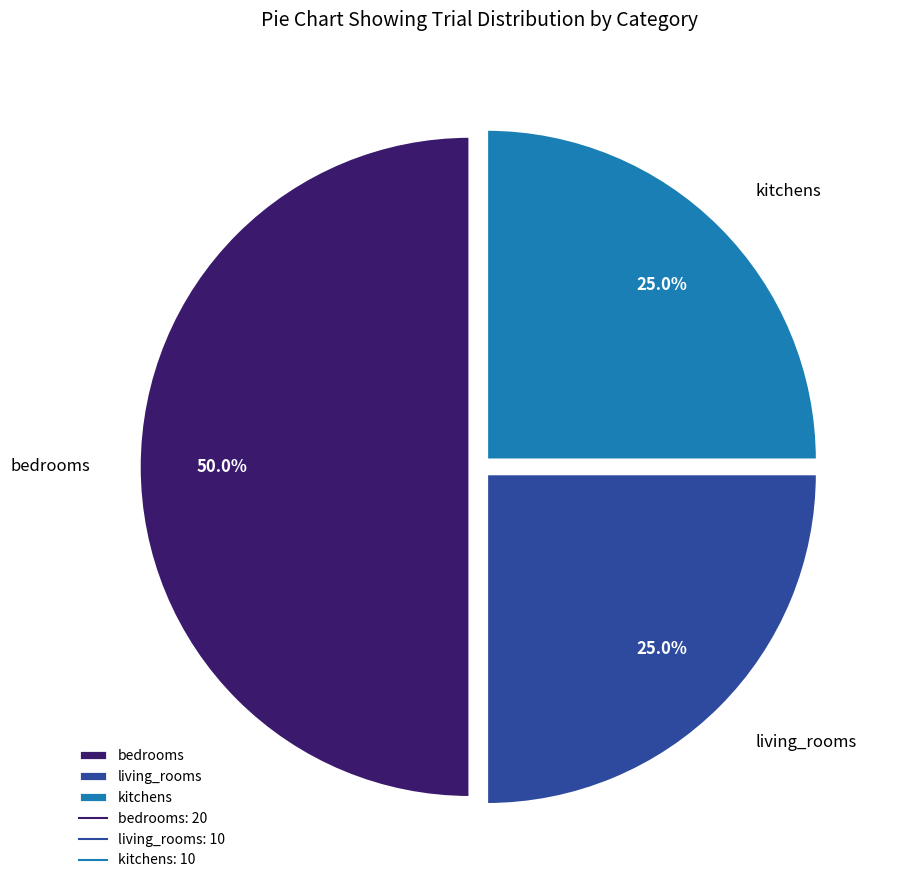

Is it true that bedrooms is 50% of the pie?

True